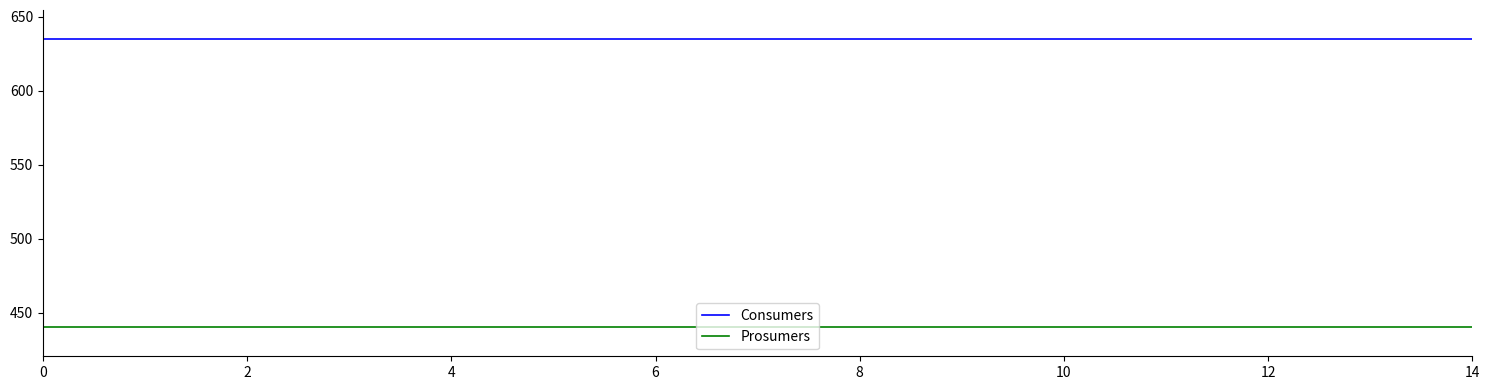

List the series in order of their overall mean, highest first.

Consumers, Prosumers